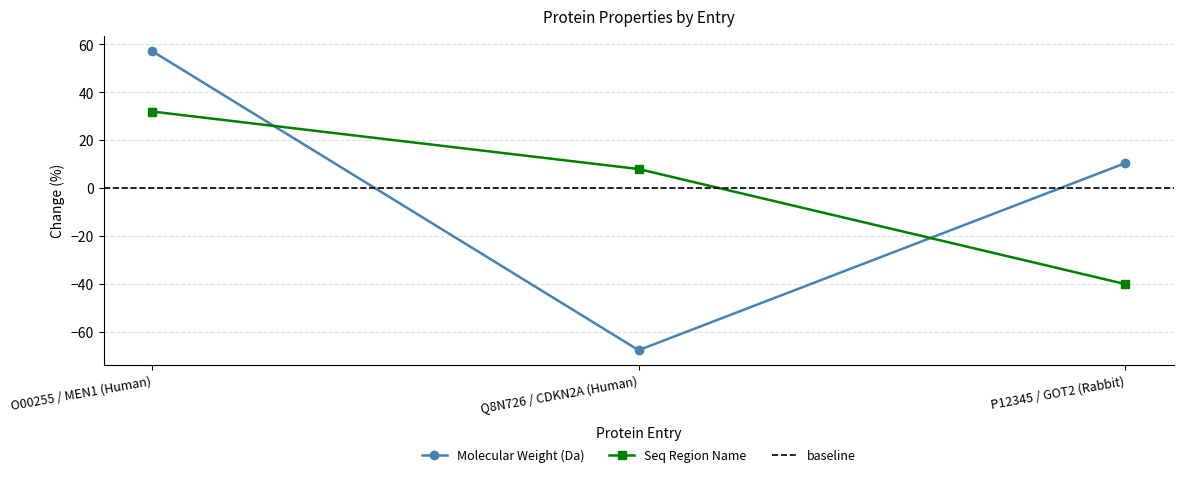

Where is Menin (MEN1) nearest to the value -5?

P12345 / GOT2 (Rabbit)